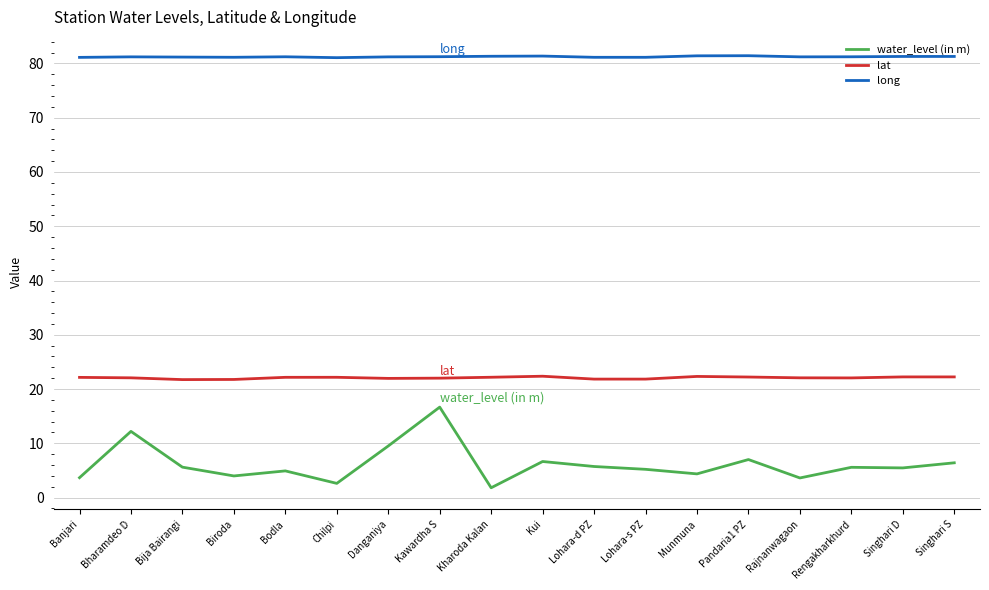

What is the difference between the second highest and minimum values in the long series?

0.3